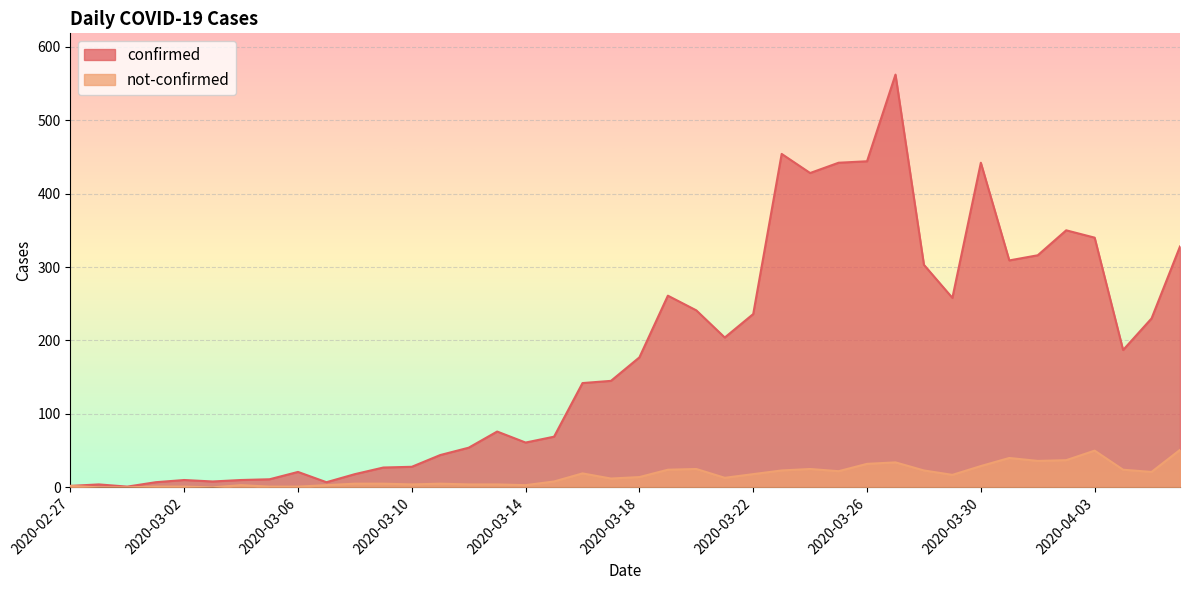

True or false: confirmed has a value of 44 at 2020-03-11.

True